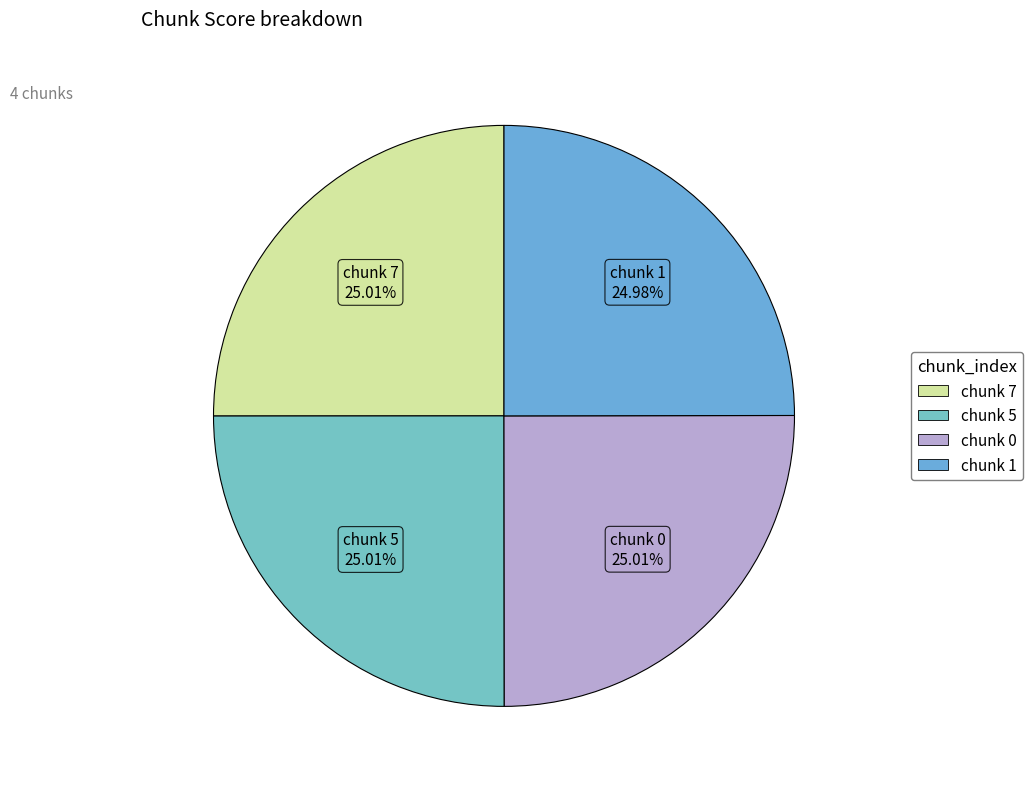

Rank the categories by value from highest to lowest.

7, 5, 0, 1